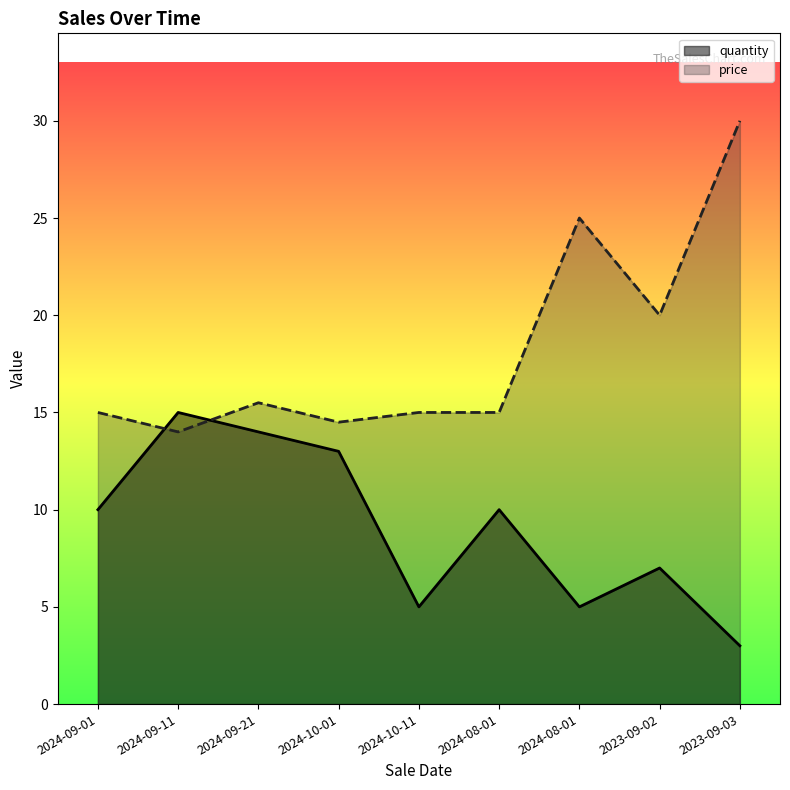

Read the price value at 2024-08-01.

15.0